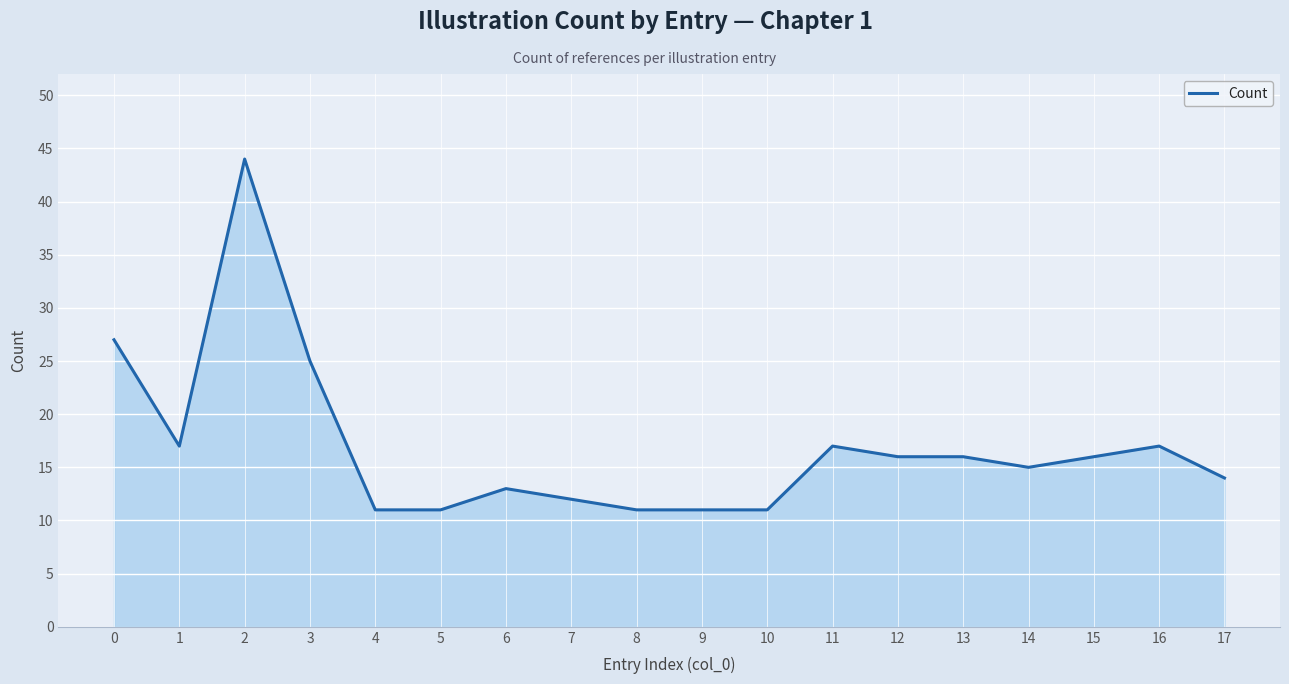

What is the greatest value displayed?

44